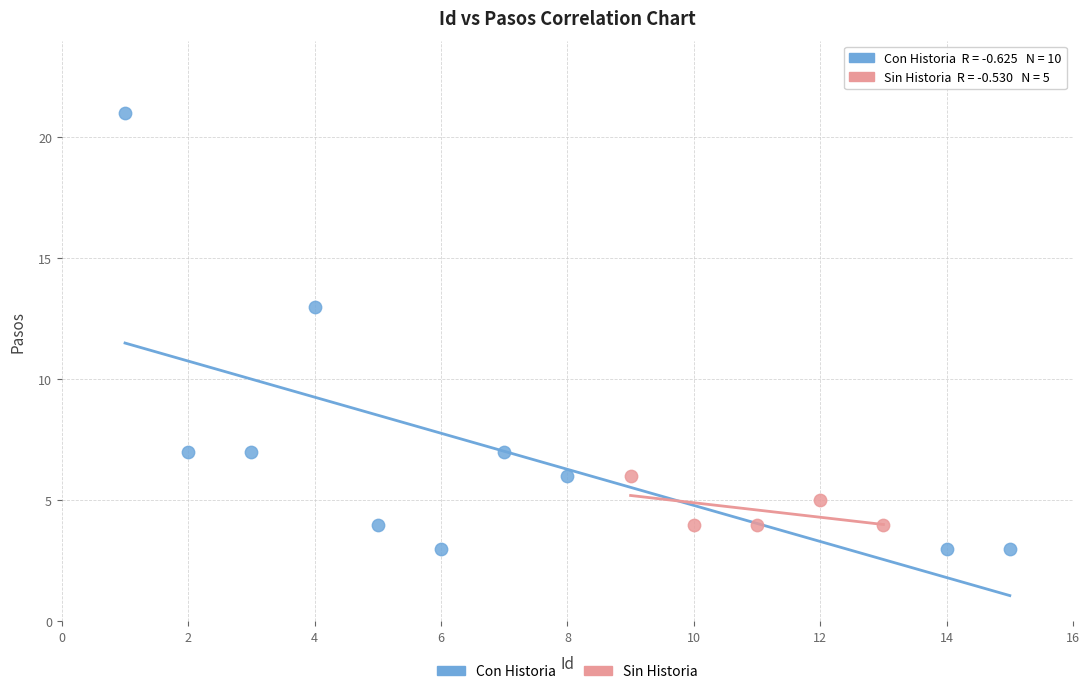

What are all the series names shown in the legend?

Con Historia, Sin Historia